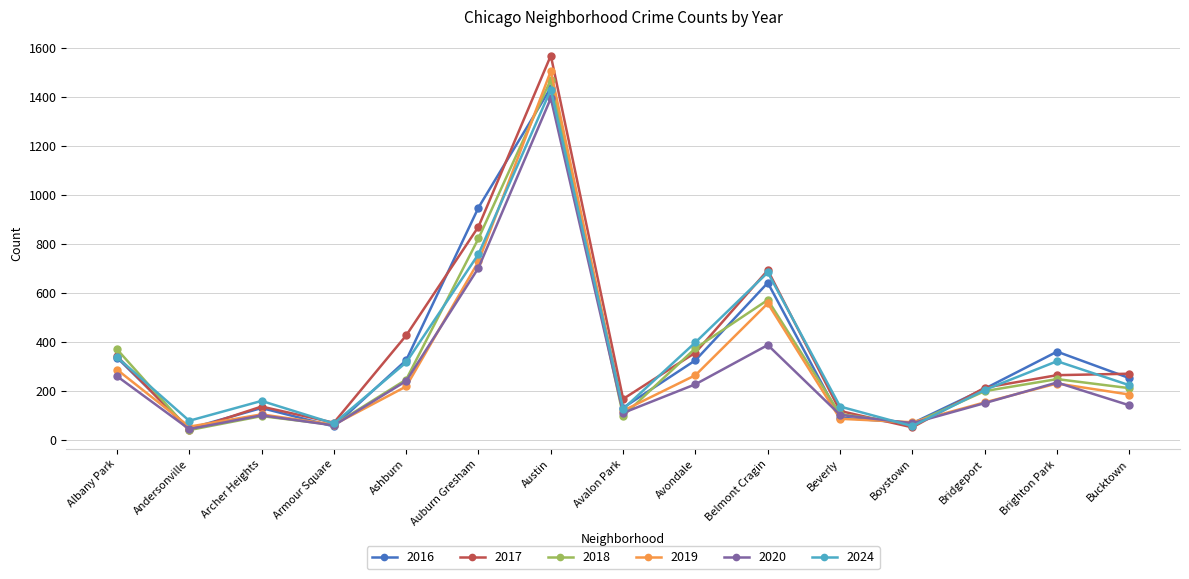

Which series ends up on top after the final intersection of 2016 and 2024?

2016